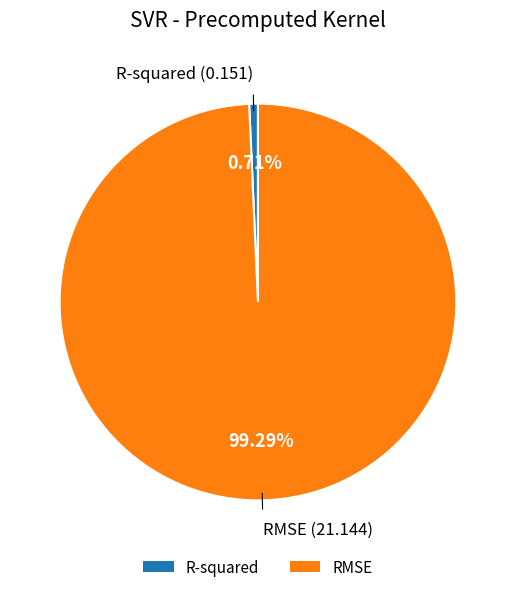

Rank the categories by value from lowest to highest.

R-squared, RMSE